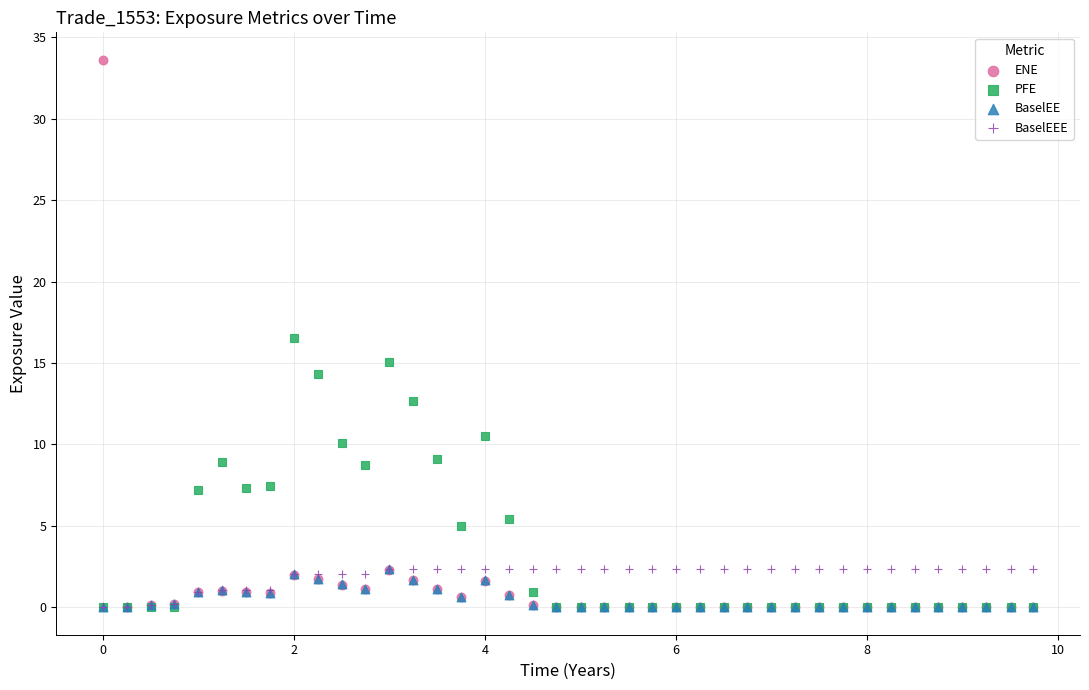

What are all the series names shown in the legend?

ENE, PFE, BaselEE, BaselEEE